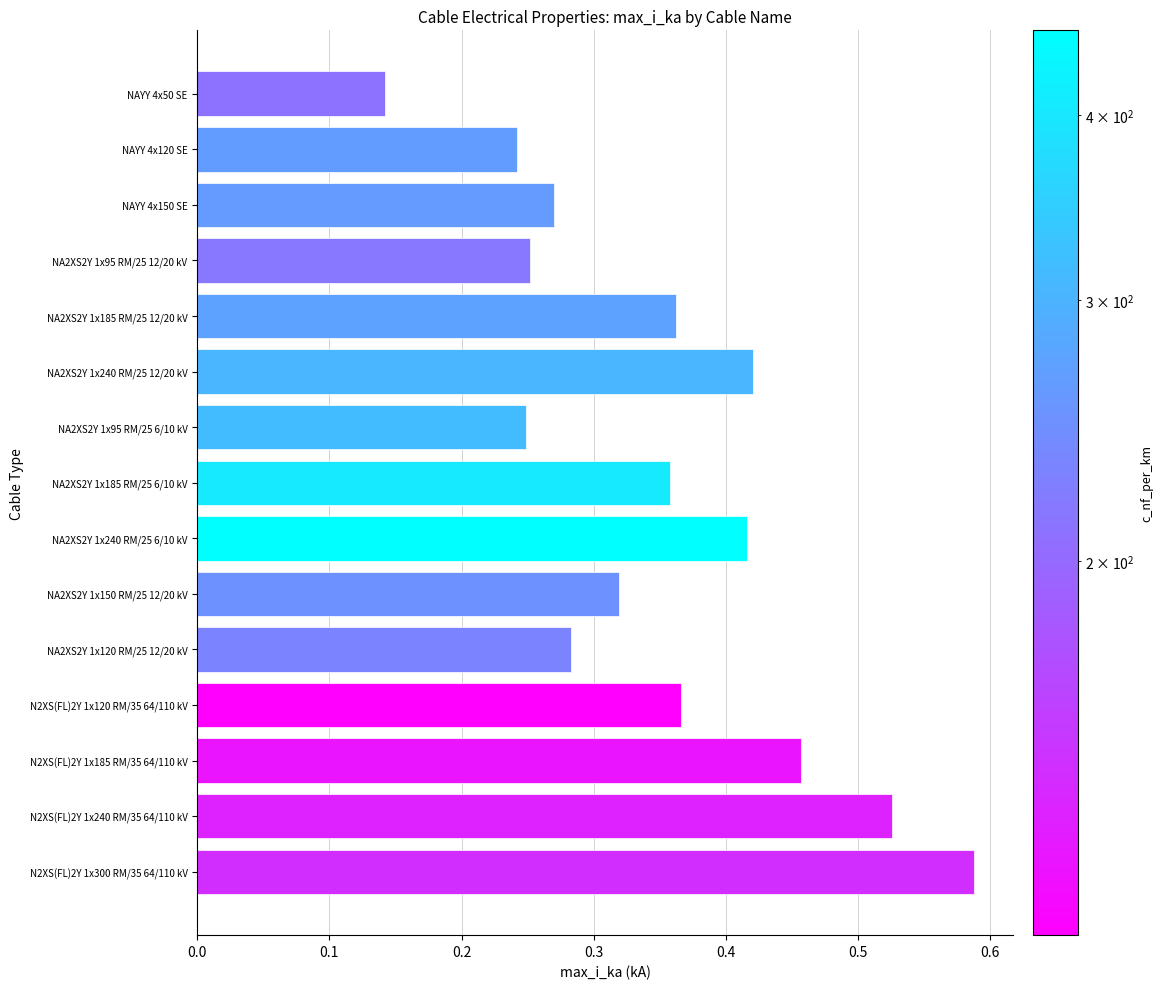

Count the values in the range 0 to 1.

15